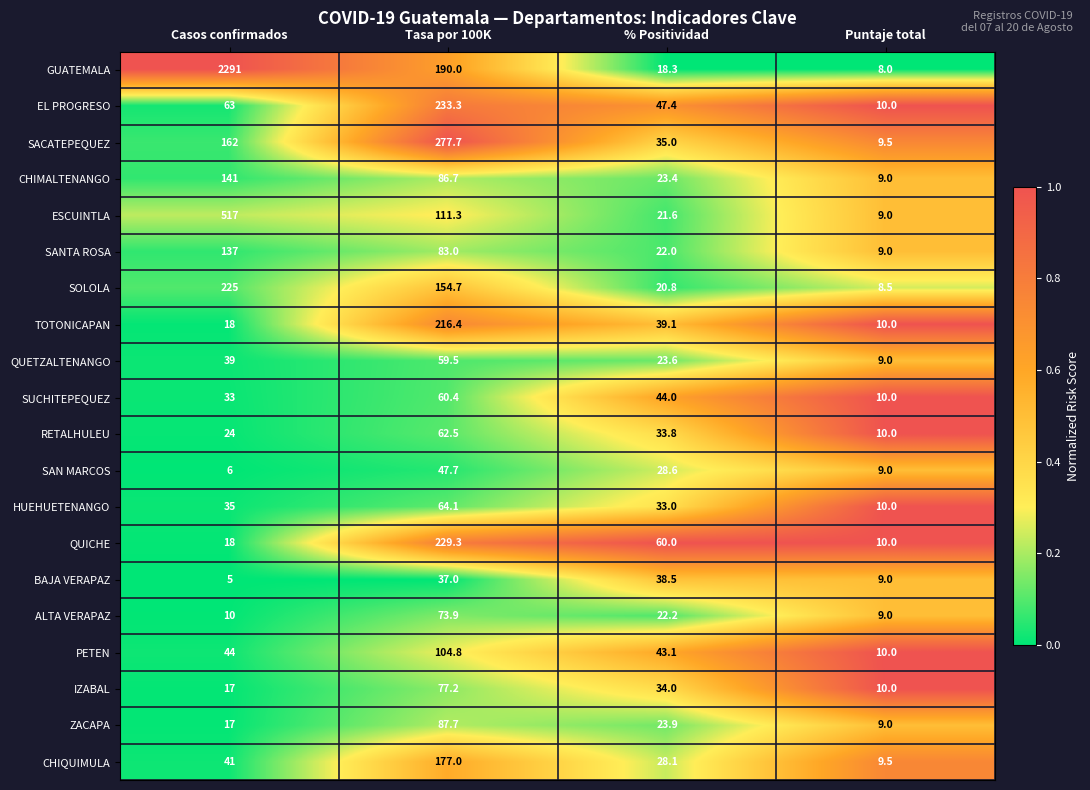

List the series in order of their peak value, highest first.

GUATEMALA, ESCUINTLA, SACATEPEQUEZ, EL PROGRESO, QUICHE, SOLOLA, TOTONICAPAN, CHIQUIMULA, CHIMALTENANGO, SANTA ROSA, PETEN, ZACAPA, IZABAL, ALTA VERAPAZ, HUEHUETENANGO, RETALHULEU, SUCHITEPEQUEZ, QUETZALTENANGO, SAN MARCOS, BAJA VERAPAZ